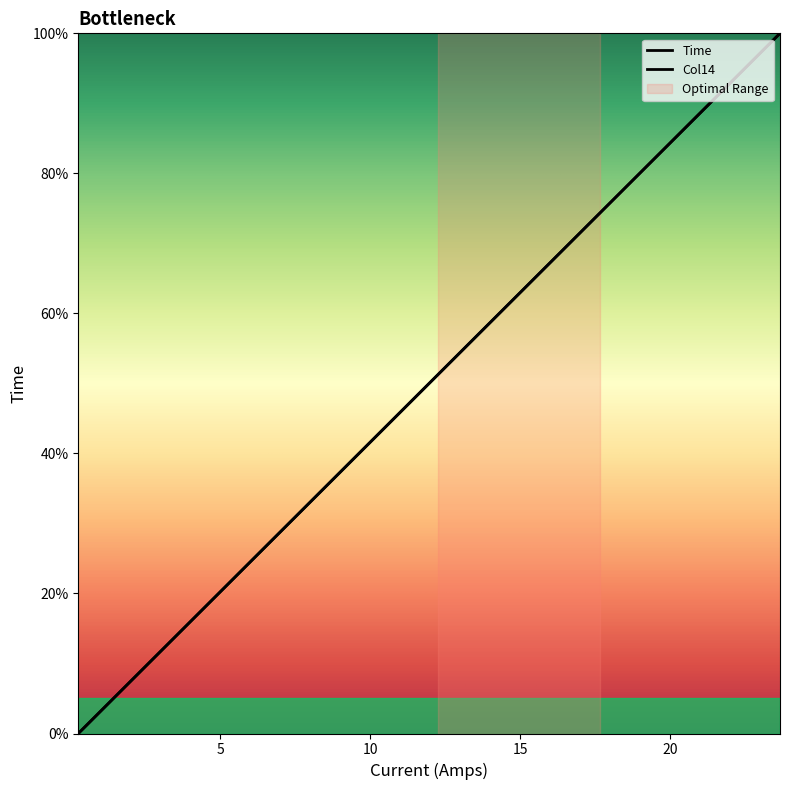

Is this an area chart (filled region under the line)?

No